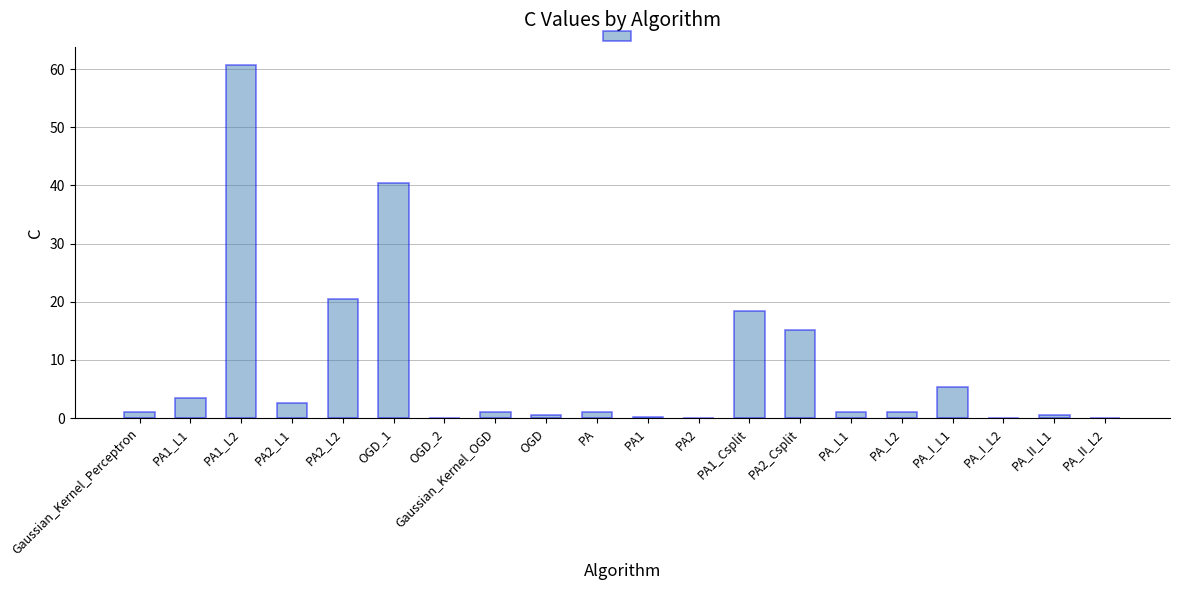

Which label corresponds to the largest value in the chart?

PA1_L2